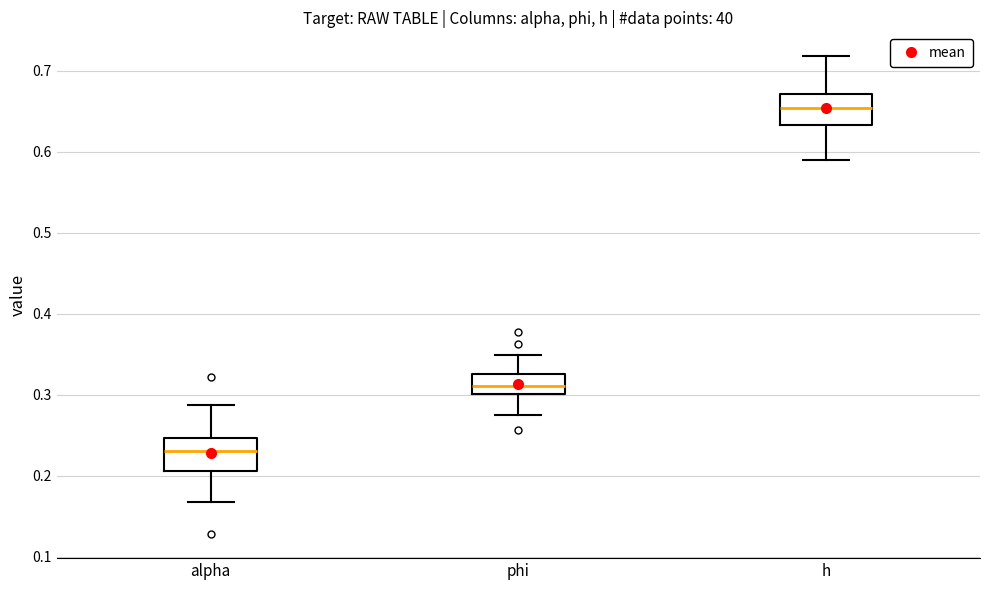

Reading left to right, read every box against the y-axis: the position of its median line, the range the box covers, and the ends of its whiskers. The values are not printed on the chart, so give them approximately, as read against the axis.

alpha: median 0.23, box 0.21 to 0.25, whiskers 0.17 to 0.29
phi: median 0.31, box 0.30 to 0.33, whiskers 0.28 to 0.35
h: median 0.65, box 0.63 to 0.67, whiskers 0.59 to 0.72